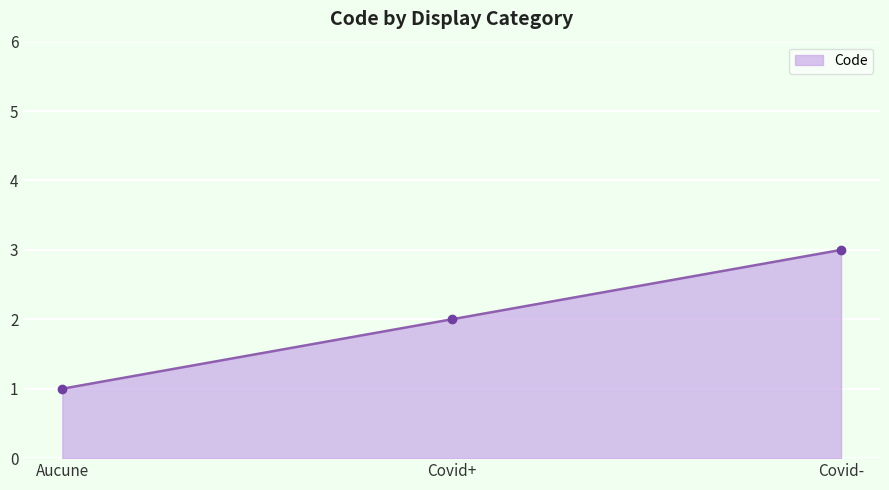

Reading left to right, transcribe all the data shown in this chart.

1	2	3